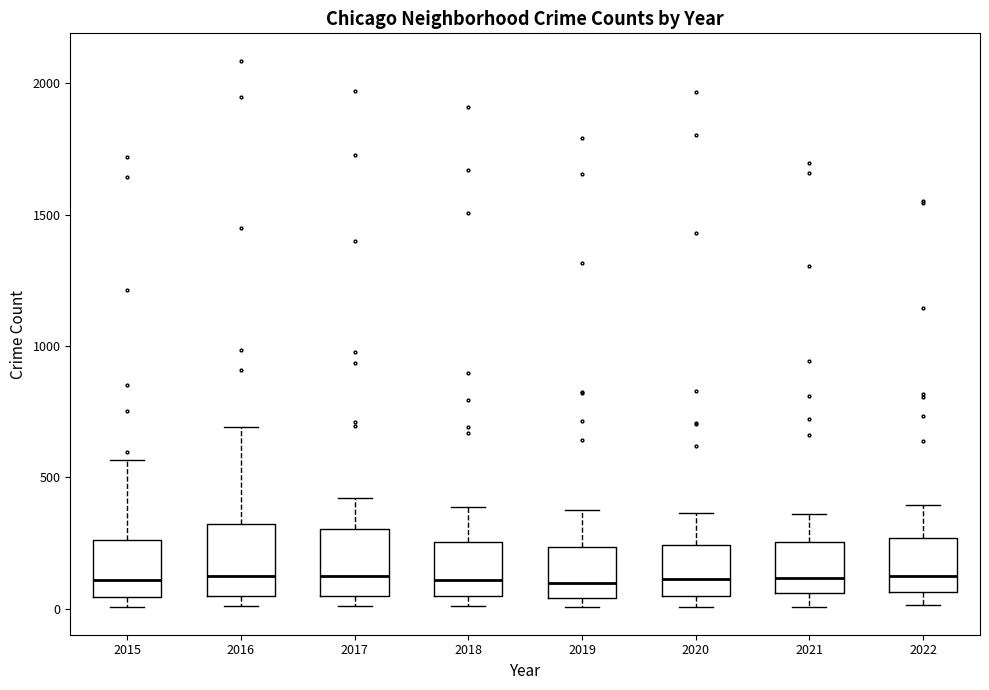

Reading left to right, read every box against the y-axis: the position of its median line, the range the box covers, and the ends of its whiskers. The values are not printed on the chart, so give them approximately, as read against the axis.

2015: median 100, box 50 to 250, whiskers 0 to 550
2016: median 150, box 50 to 300, whiskers 0 to 700
2017: median 100, box 50 to 300, whiskers 0 to 400
2018: median 100, box 50 to 250, whiskers 0 to 400
2019: median 100, box 50 to 250, whiskers 0 to 400
2020: median 100, box 50 to 250, whiskers 0 to 350
2021: median 100, box 50 to 250, whiskers 0 to 350
2022: median 150, box 50 to 250, whiskers 0 to 400